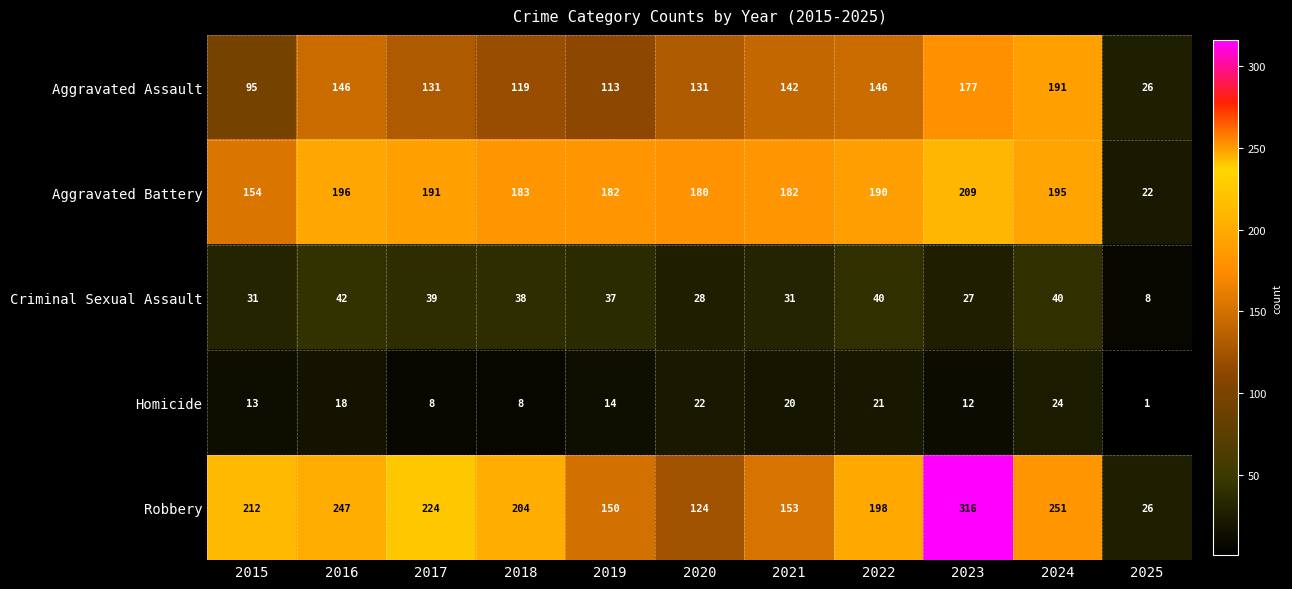

Between 2016 and 2025, which series saw the biggest shift?

Robbery